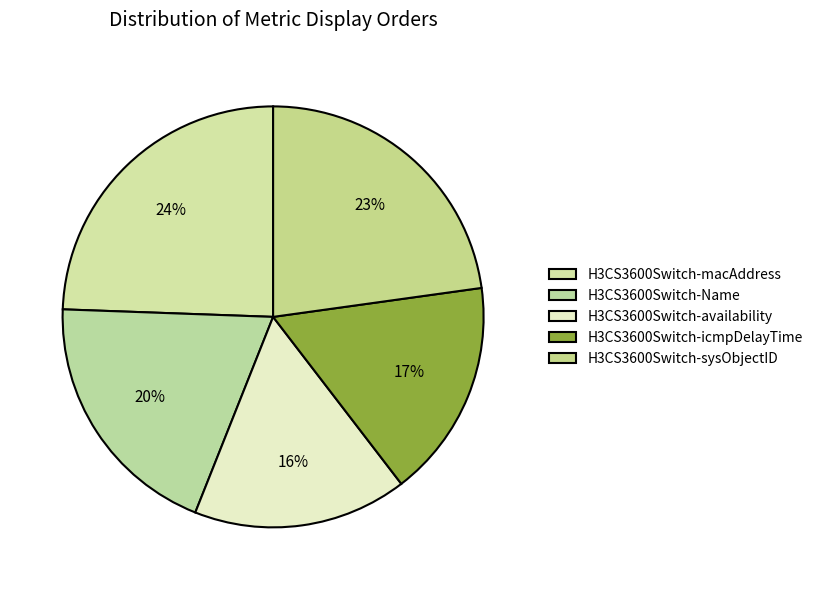

How many slices are in this pie chart?

5